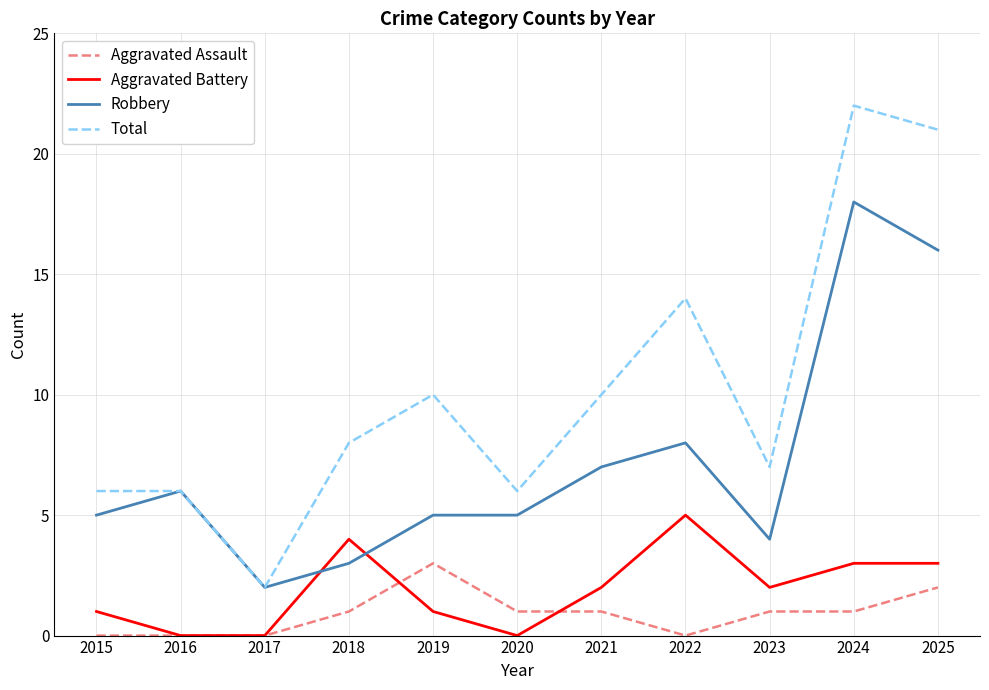

Between 2022 and 2024, which series saw the biggest shift?

Robbery